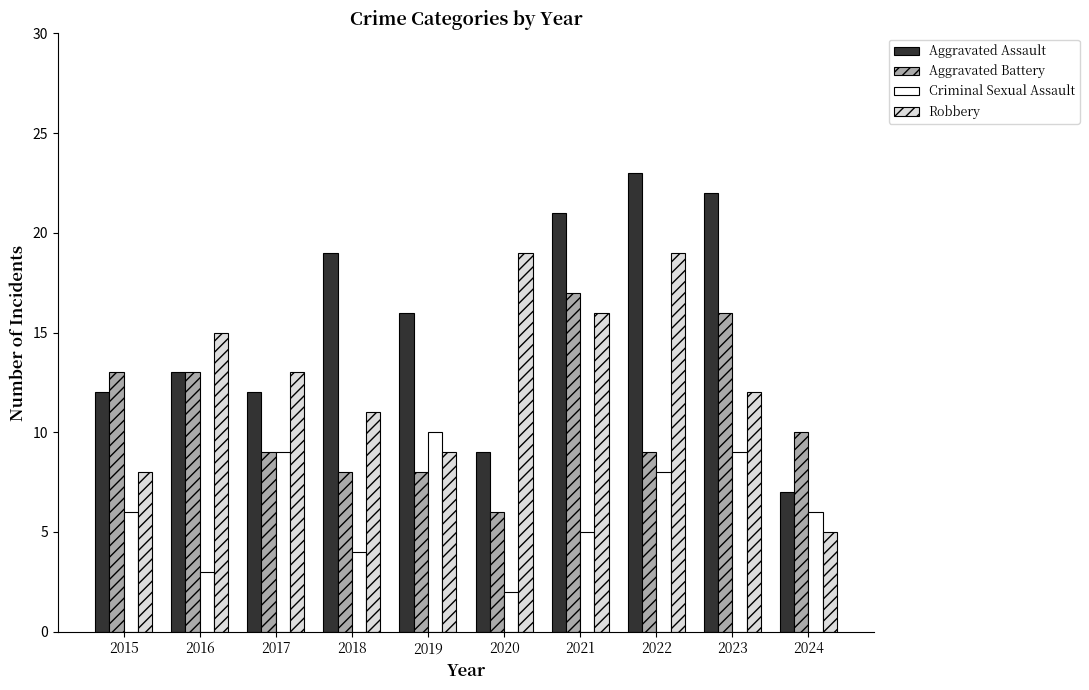

Where is Aggravated Assault nearest to the value 15?

2019